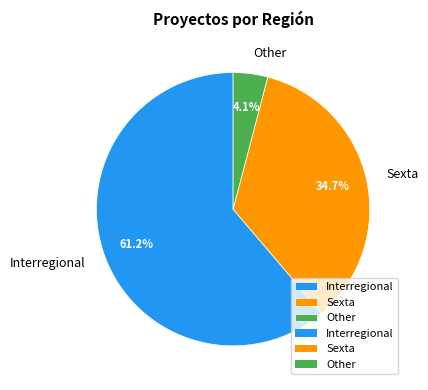

Rank the categories by value from highest to lowest.

Interregional, Sexta, Other